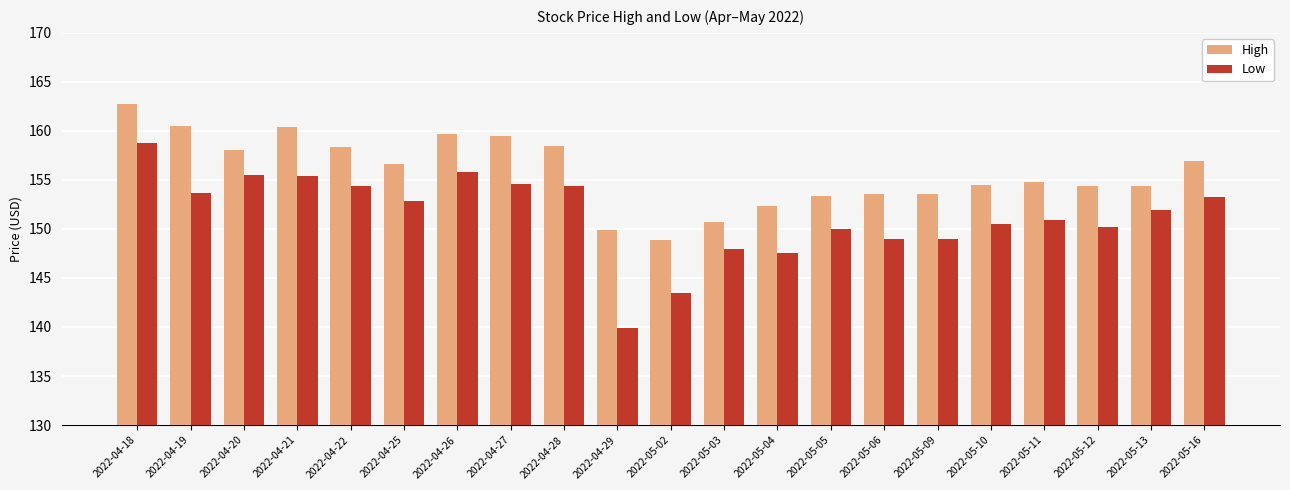

What are all the series names shown in the legend?

High, Low